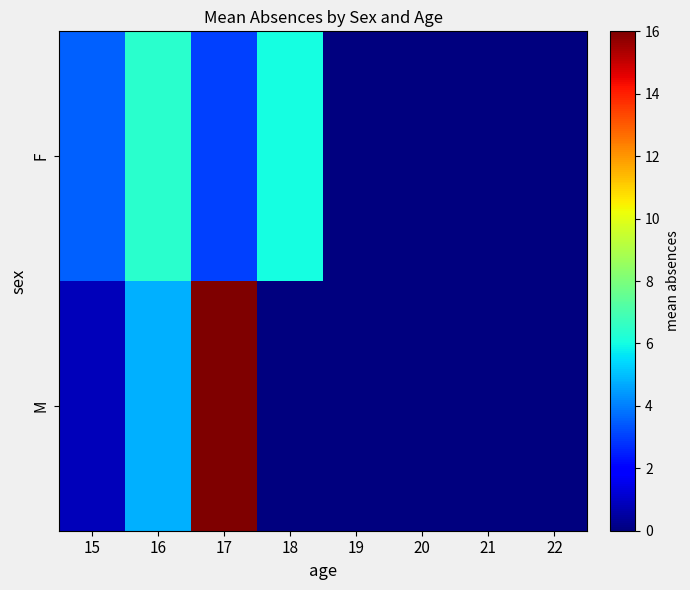

At which category does the chart reach its minimum across all series?

19